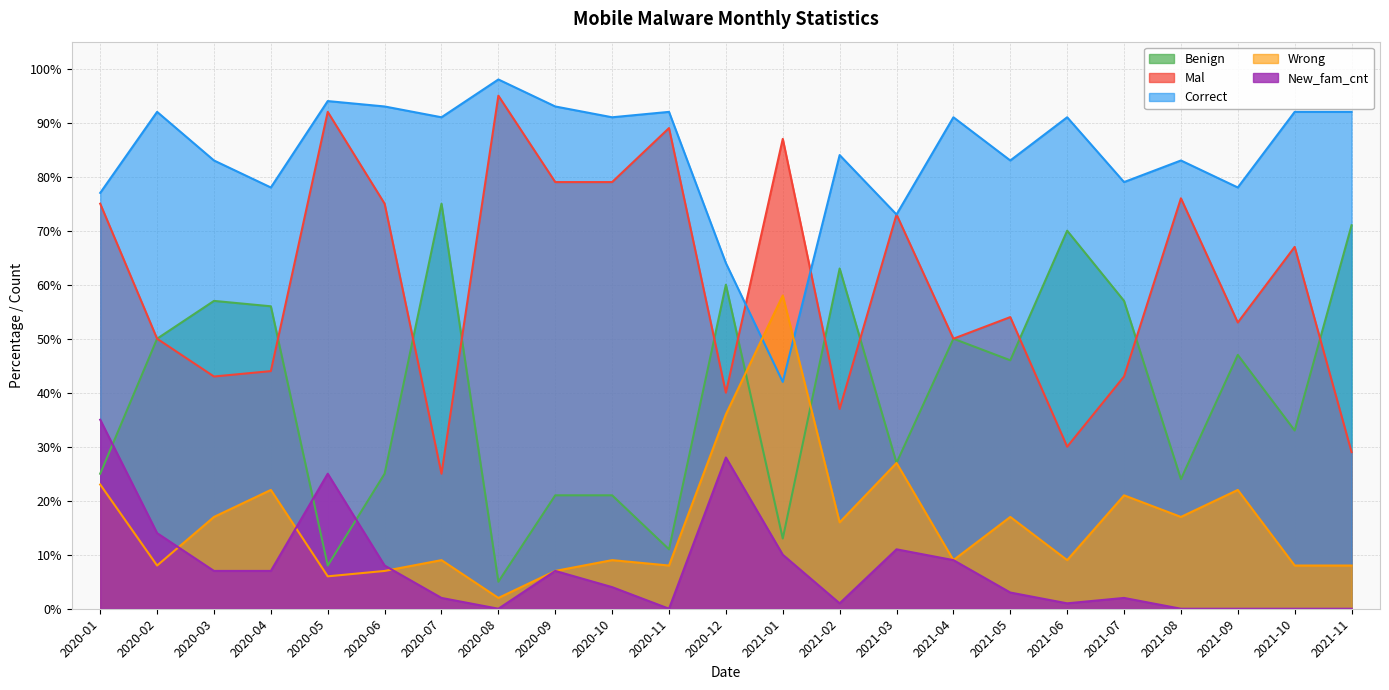

Between 2020-09 and 2021-06, which series saw the biggest shift?

Benign